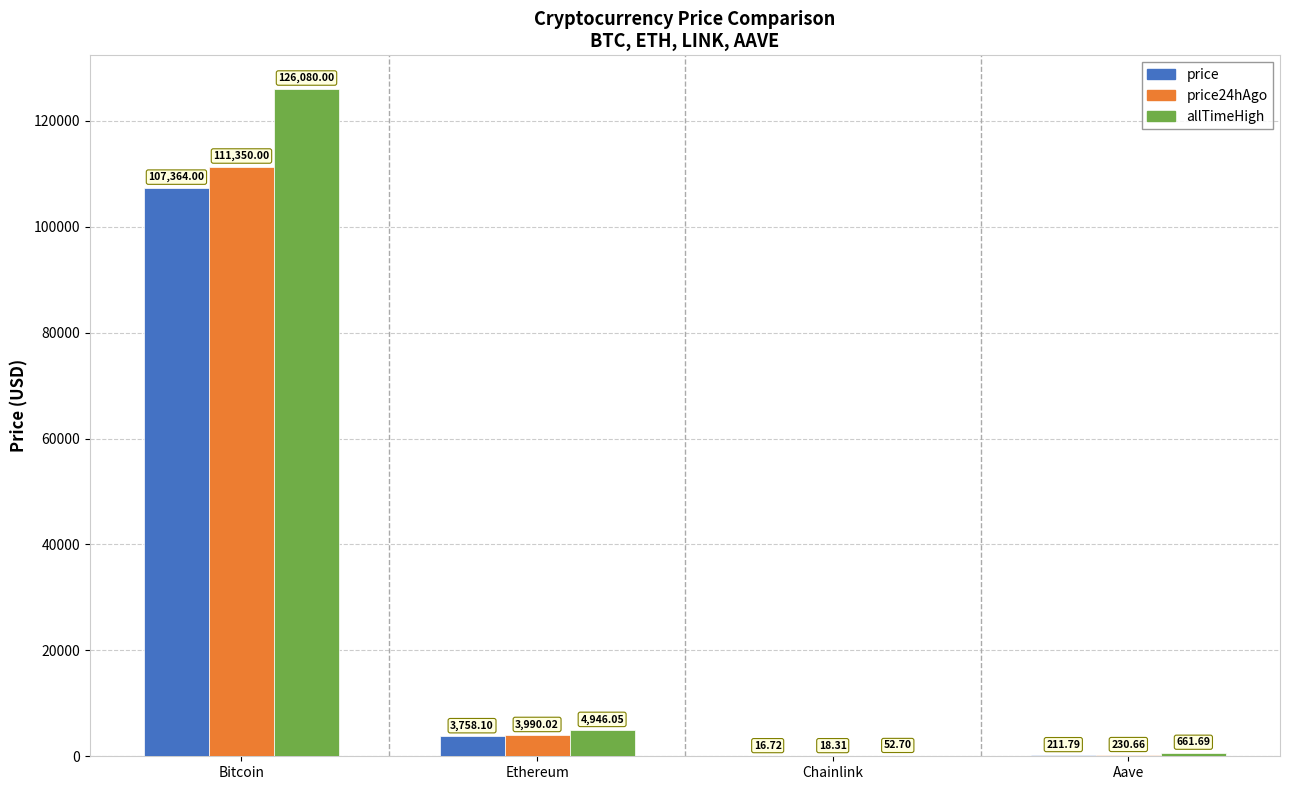

The price24hAgo series shows 3990.0 at Ethereum. True or false?

True